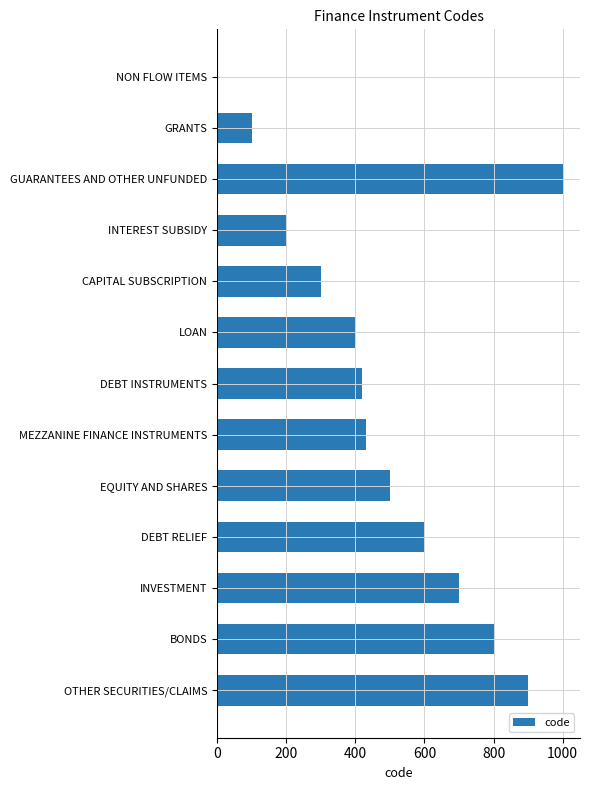

True or false: the data shows 0 at NON FLOW ITEMS.

True